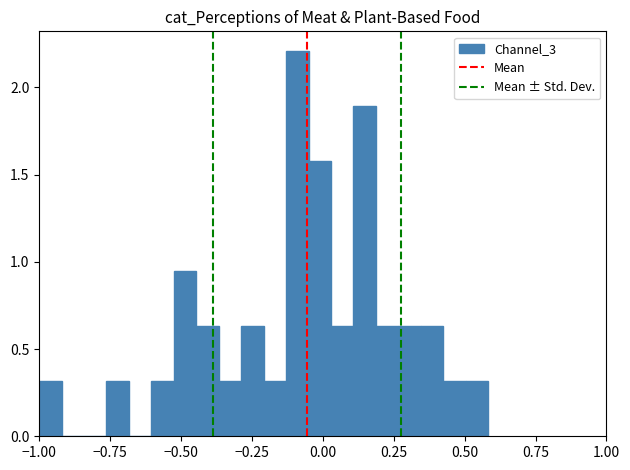

Around what value on the x-axis is the tallest bar? Give the approximate position of its centre, as read against the axis.

-0.10